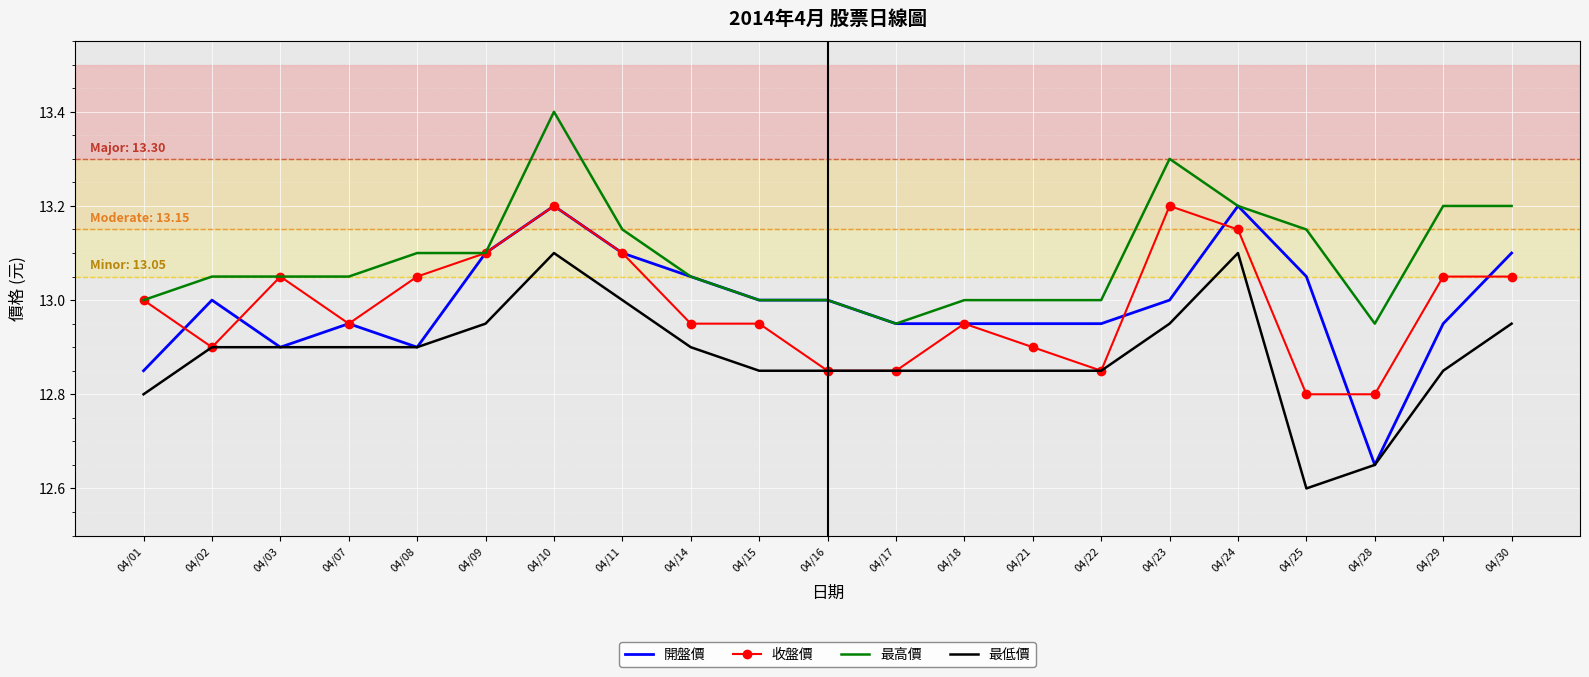

At which label is 最低價 closest to 12?

04/25